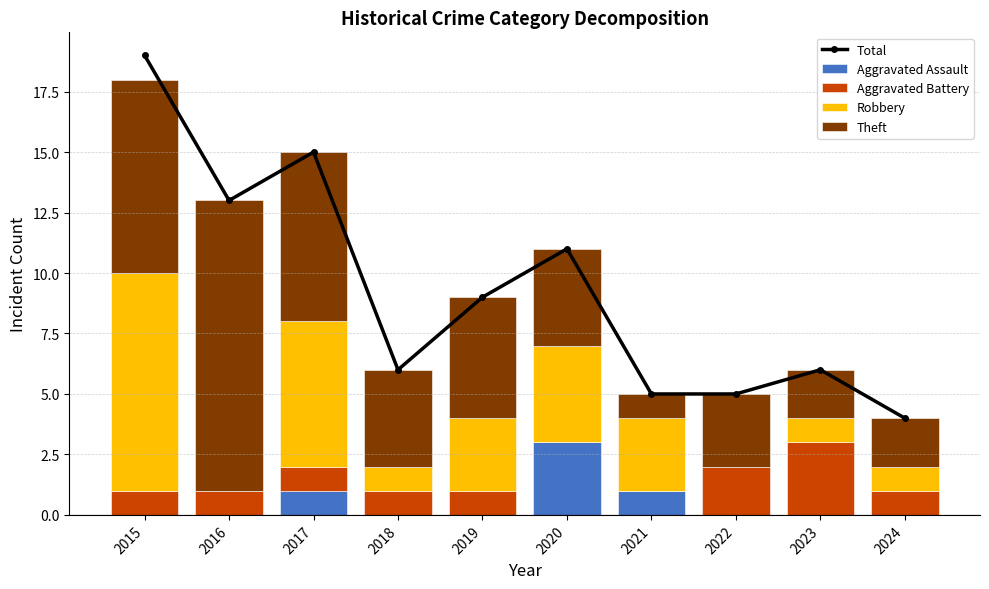

At which label is Theft closest to 6?

2017